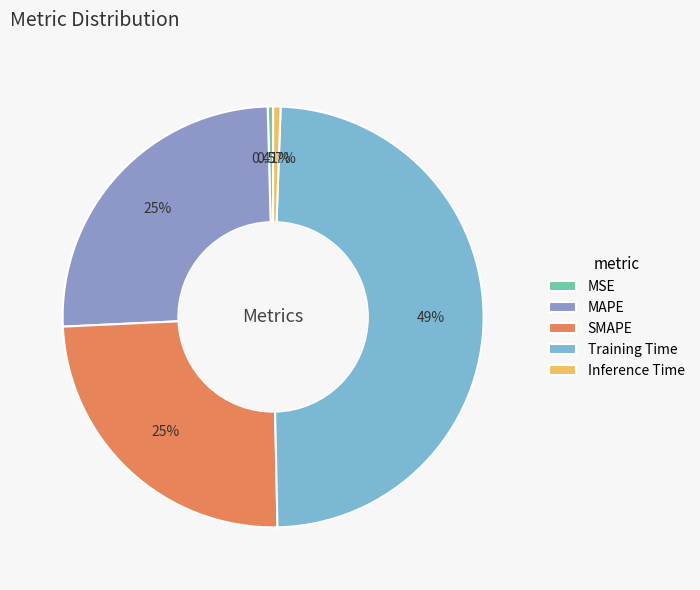

Count the number of slices in the pie.

5